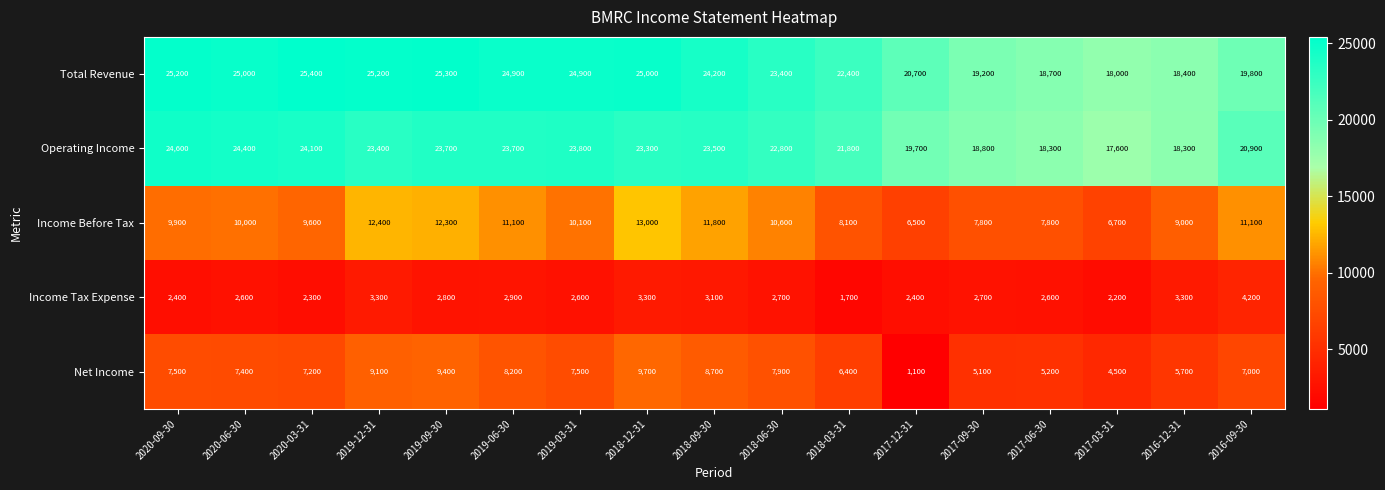

Which series changed the most between 2019-12-31 and 2019-03-31?

Income Before Tax